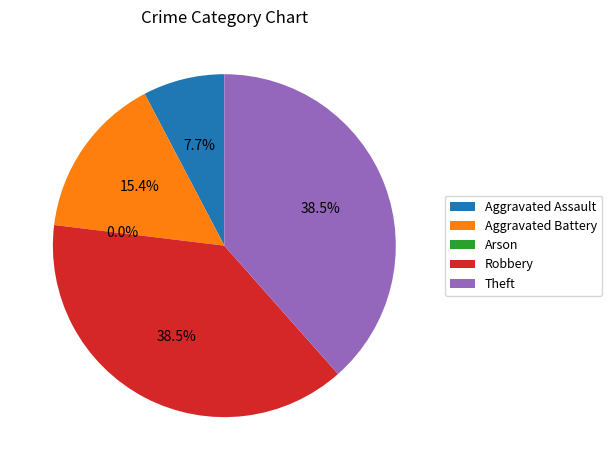

To the nearest percent, what is the average slice percentage?

20%